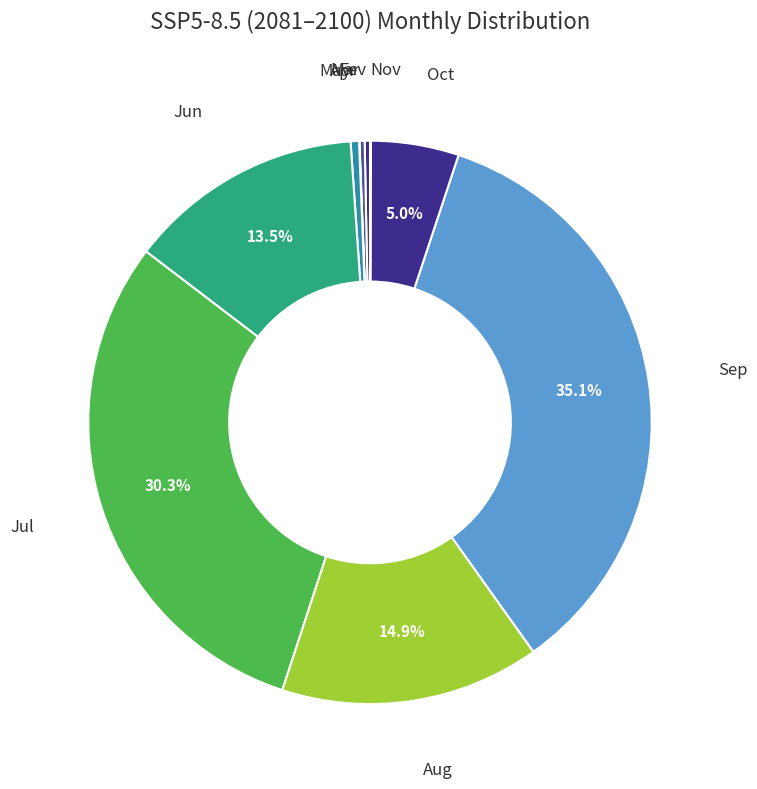

Rank the categories by value from highest to lowest.

Sep, Jul, Aug, Jun, Oct, May, Fev, Mar, Nov, Apr, Jan, Dec